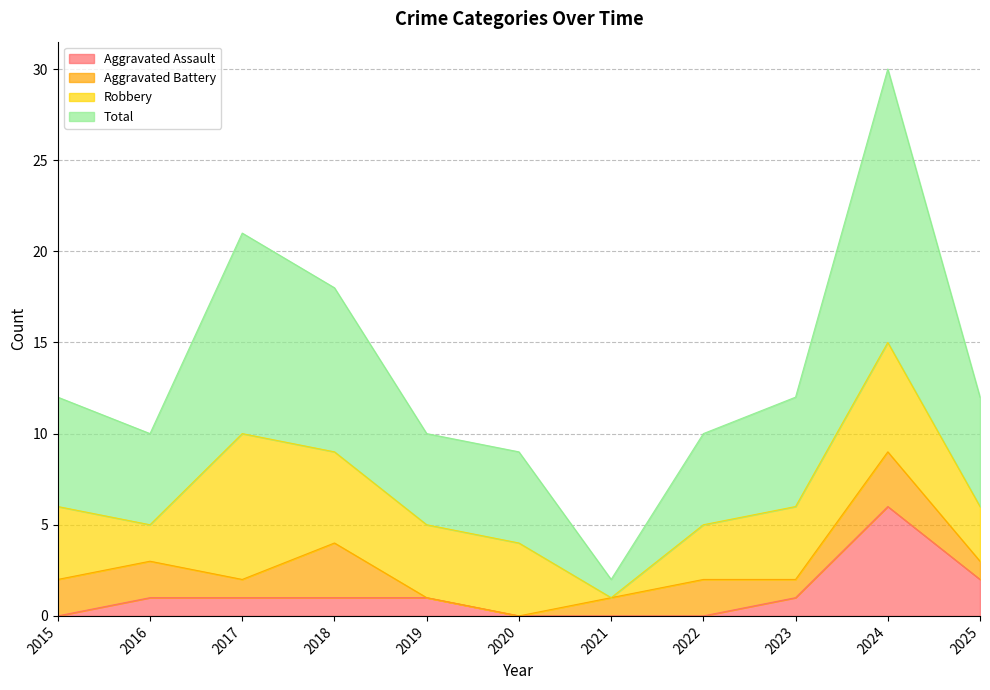

What is the highest value of the Total series?

30